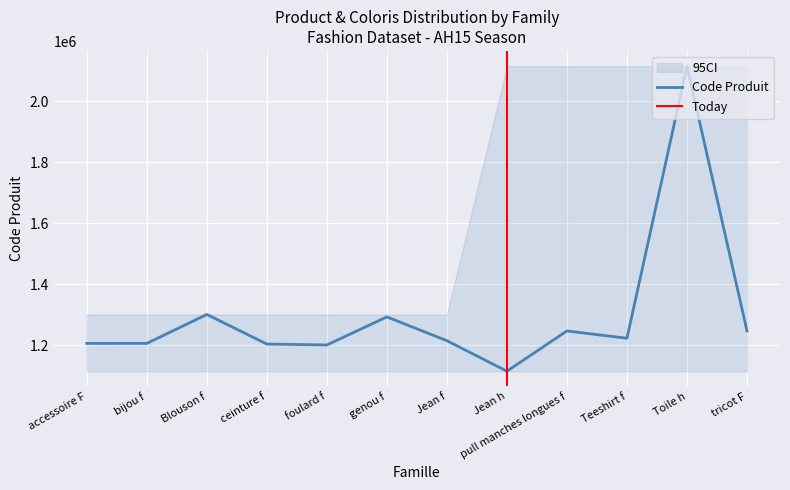

What is the change in value from genou f to Teeshirt f?

-69957